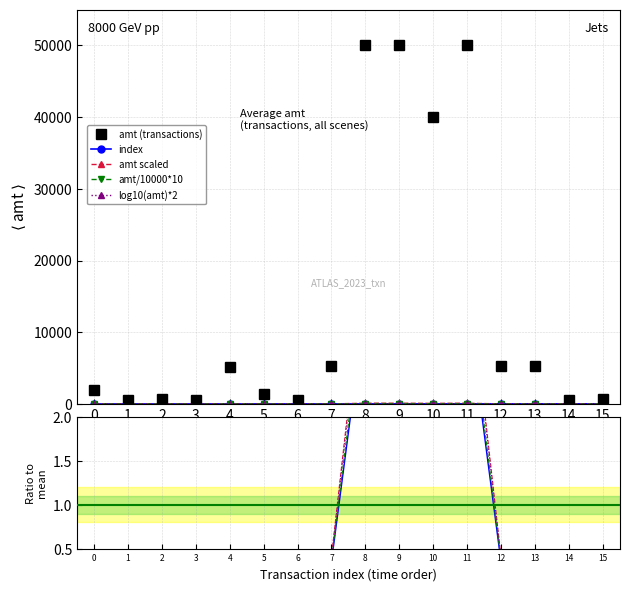

What is the maximum value for amt (transactions)?

50000.0